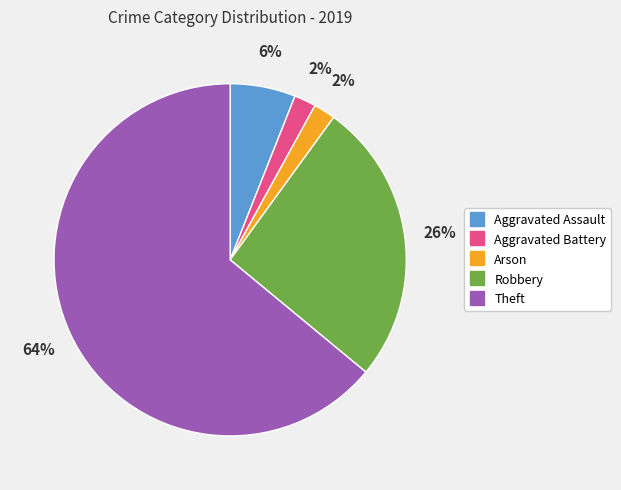

To the nearest percent, what is the combined percentage of Aggravated Assault and Robbery?

32%